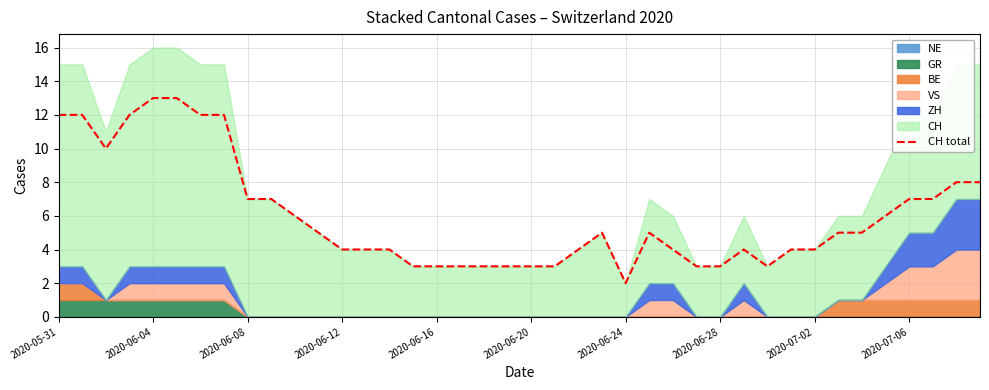

What is the greatest value displayed?

13